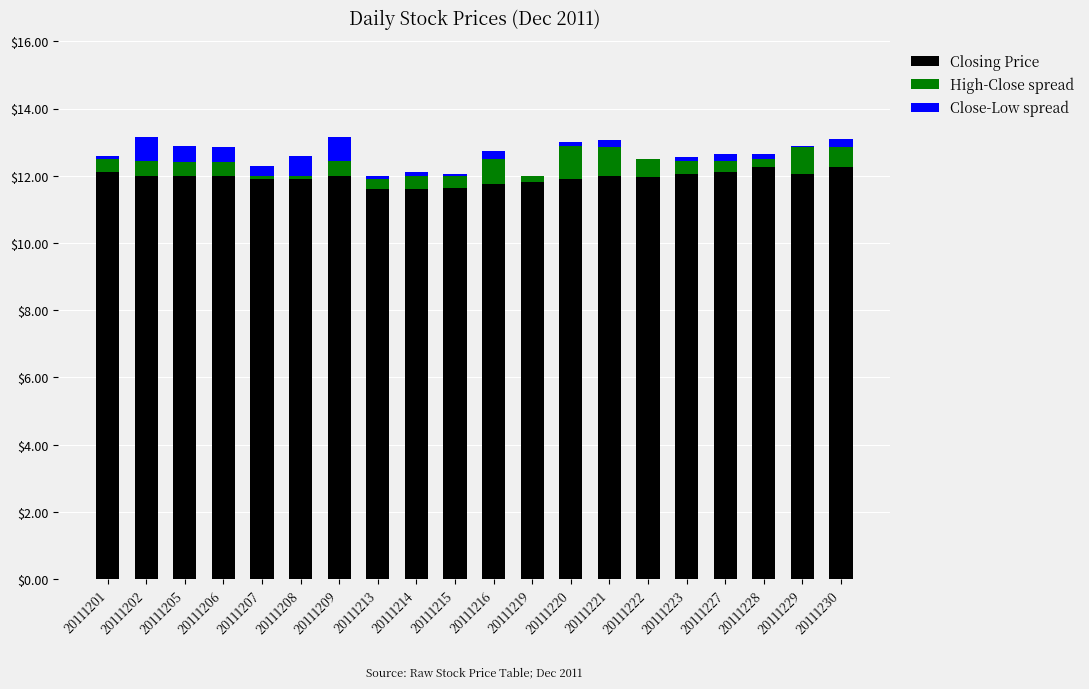

True or false: Closing Price has a value of 12.1 at 20111227.

True